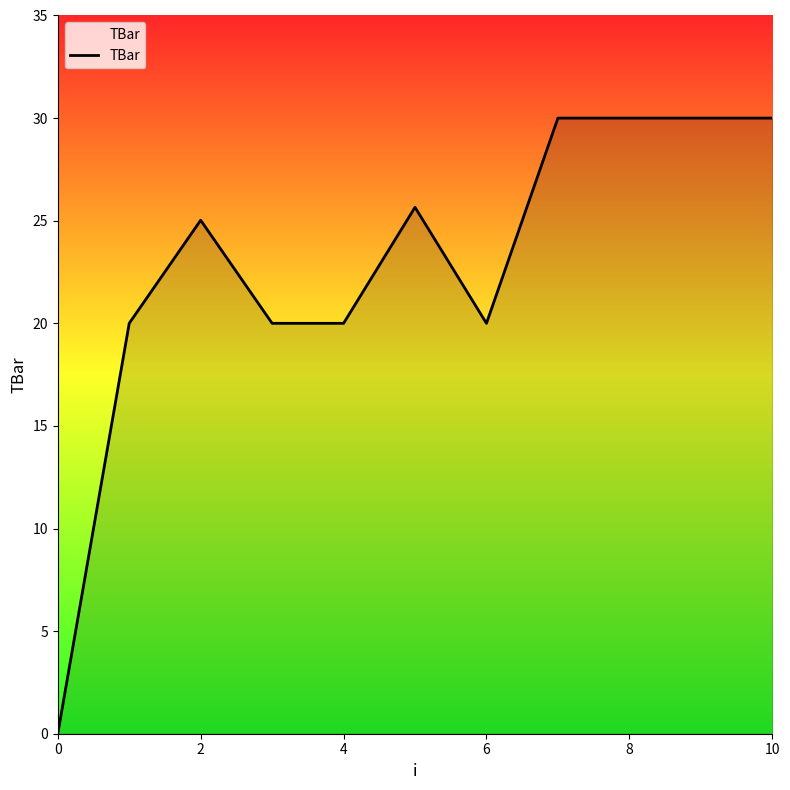

What is the maximum value shown in the chart?

30.0